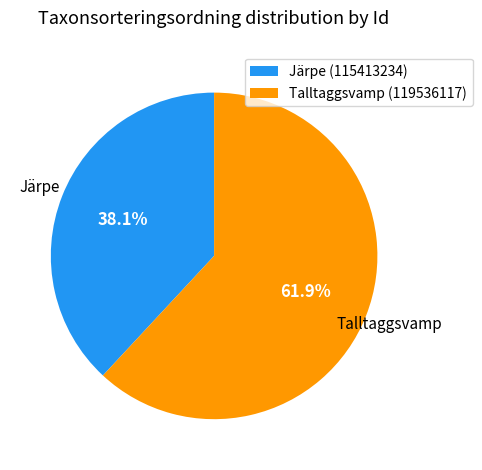

Is there any slice that represents more than half of the pie?

Yes